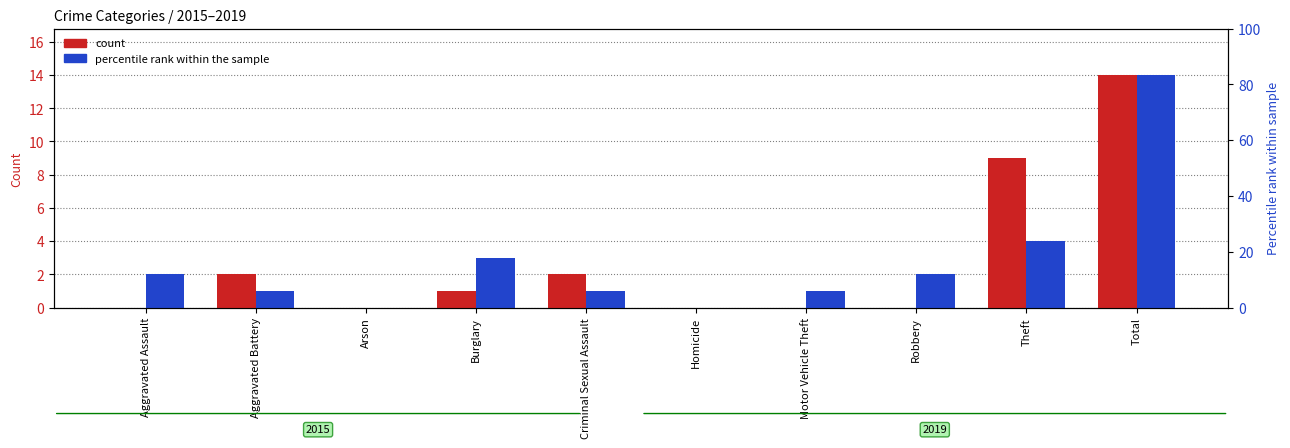

How many categories are shown in the chart?

10